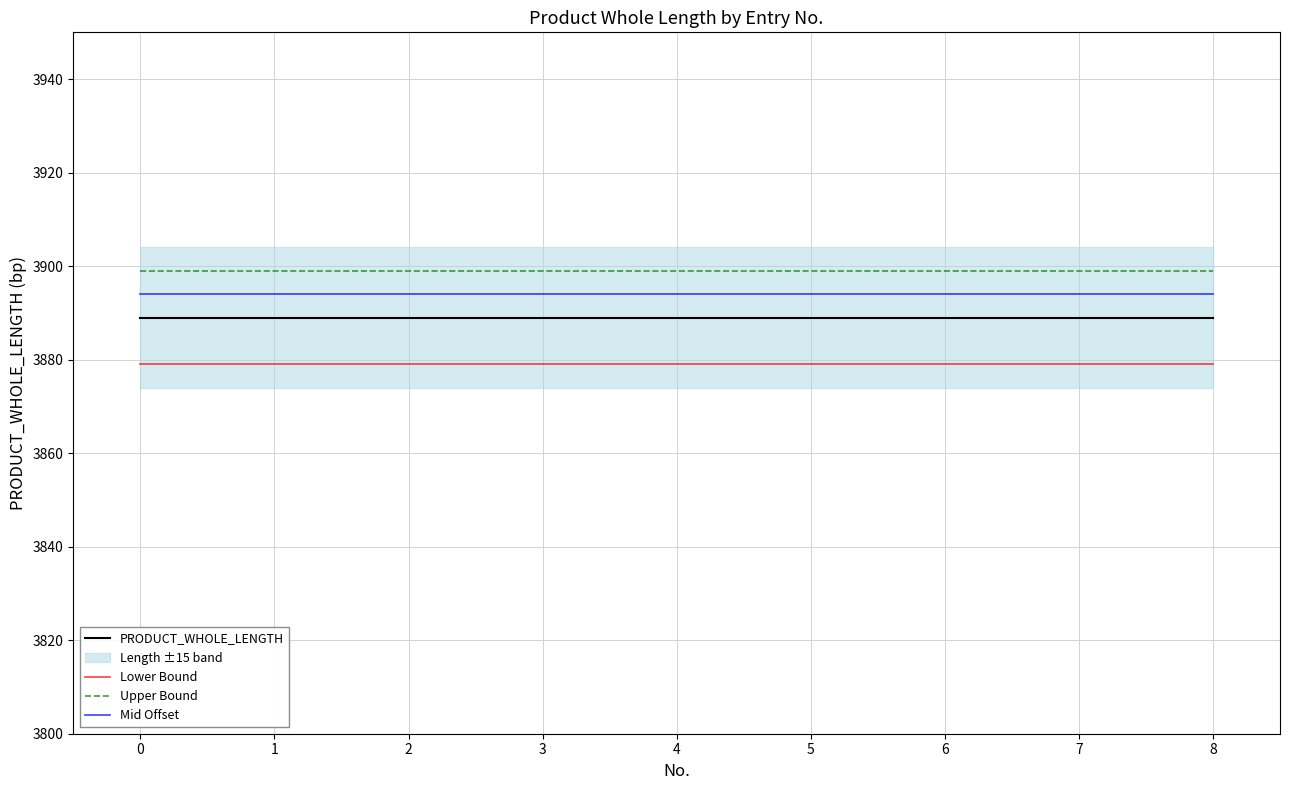

Reading left to right, extract all data points from this chart.

PRODUCT_WHOLE_LENGTH: 3889	3889	3889	3889	3889	3889	3889	3889	3889
Lower Bound: 3879	3879	3879	3879	3879	3879	3879	3879	3879
Upper Bound: 3899	3899	3899	3899	3899	3899	3899	3899	3899
Mid Offset: 3894	3894	3894	3894	3894	3894	3894	3894	3894